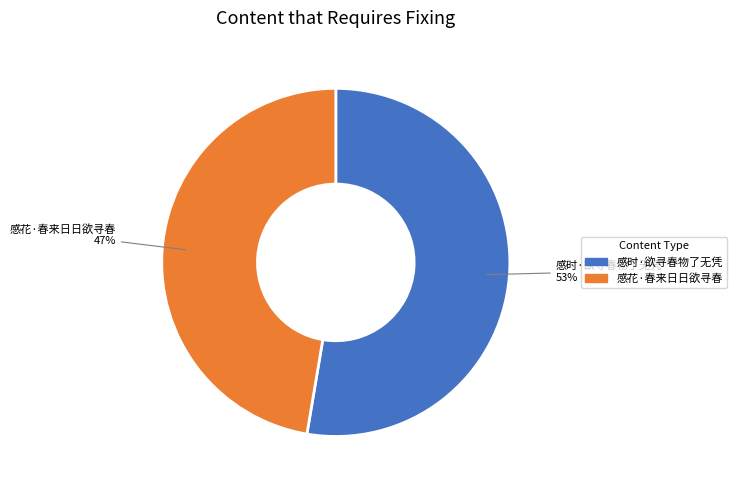

What percentage is the 感花·春来日日欲寻春 slice, to the nearest percent?

47%